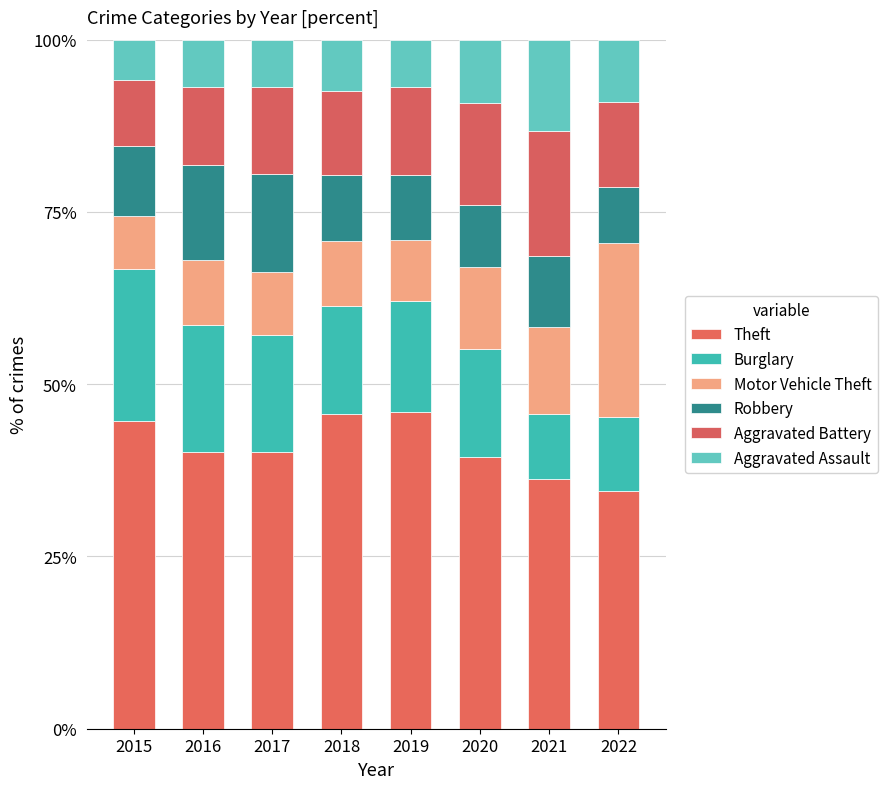

At 2018, list the series in order from smallest to largest.

Aggravated Assault, Motor Vehicle Theft, Robbery, Aggravated Battery, Burglary, Theft